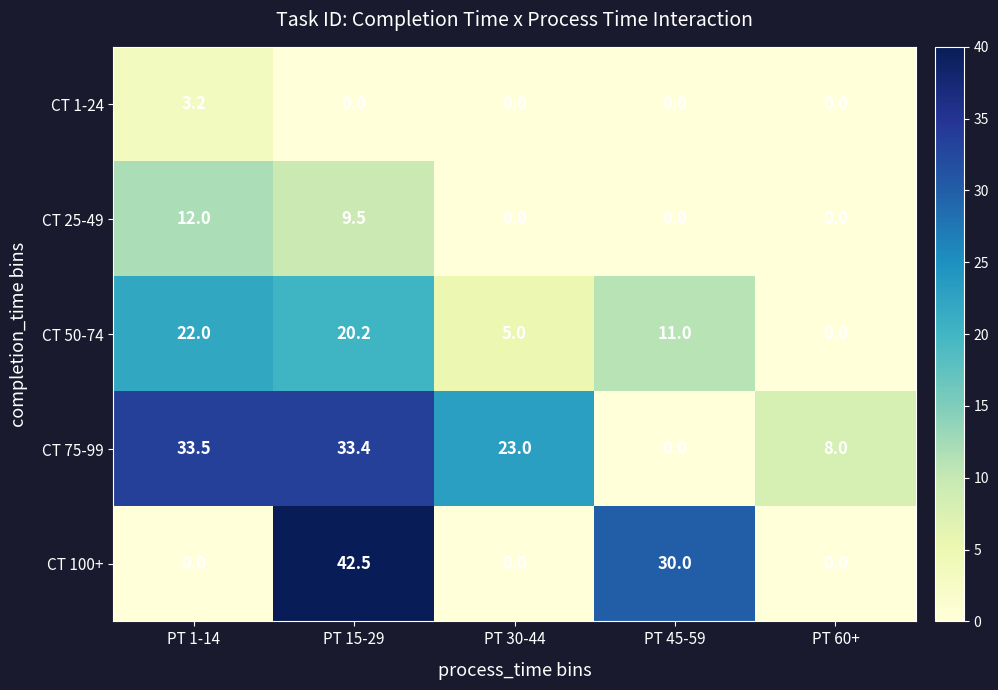

Which series changed the most between PT 1-14 and PT 60+?

CT 75-99